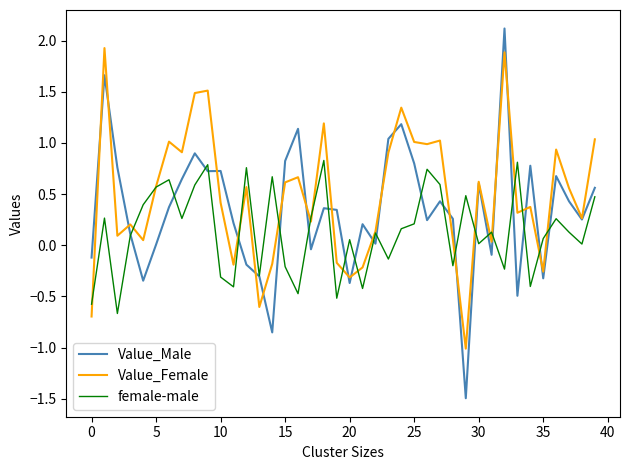

What is the maximum value for Value_Male?

2.1